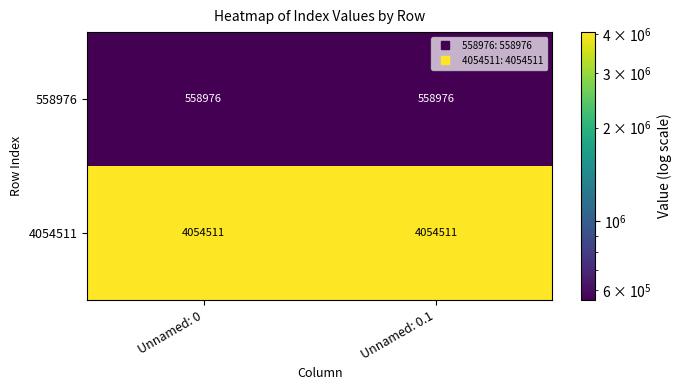

Reading left to right, transcribe all the data shown in this chart.

558976: Unnamed: 0=558976	Unnamed: 0.1=558976
4054511: Unnamed: 0=4054511	Unnamed: 0.1=4054511